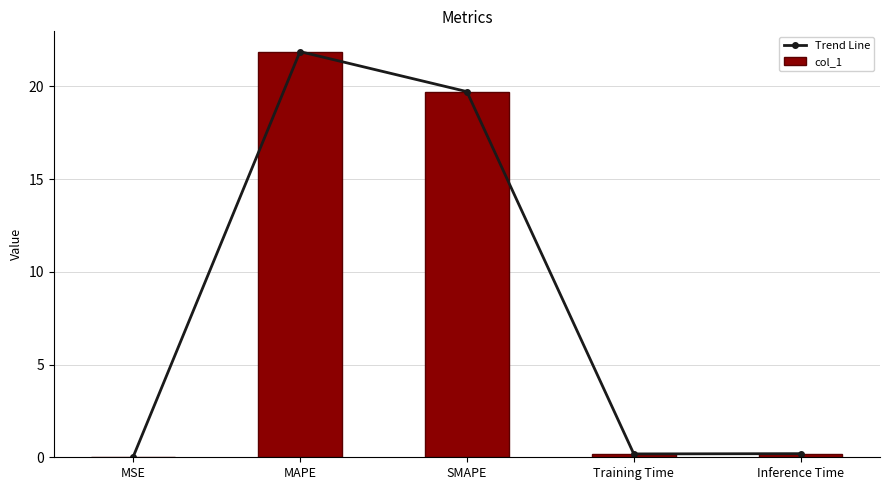

At how many categories does at least one series exceed 20?

1